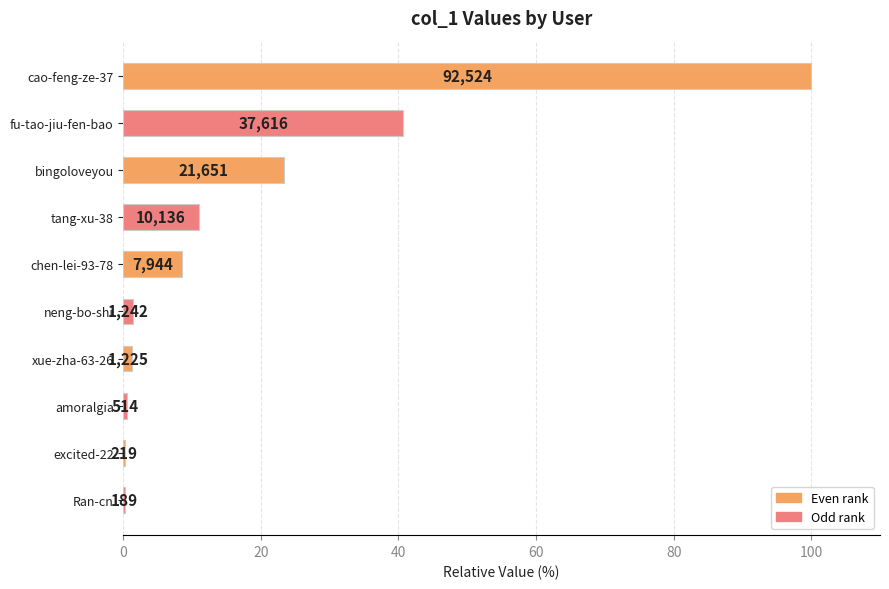

What is the maximum value shown in the chart?

100.0